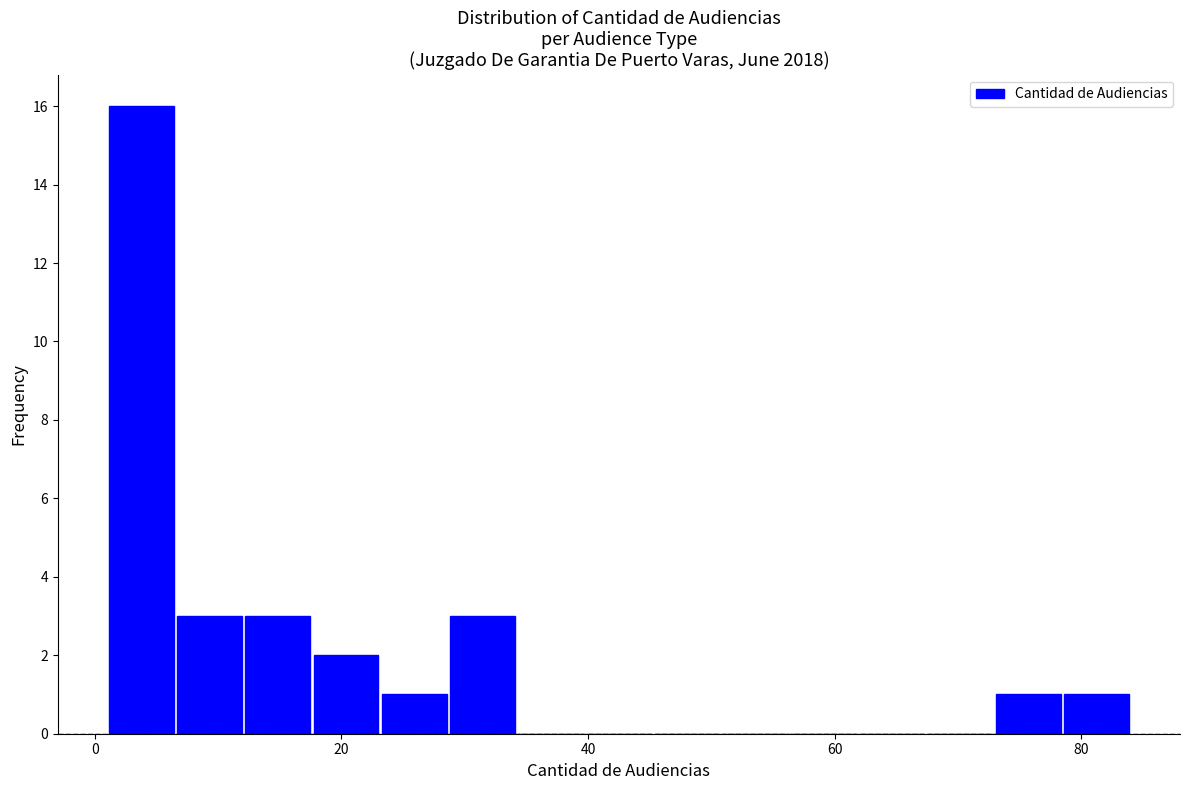

Read against the x-axis, roughly where is the centre of the tallest bar?

4